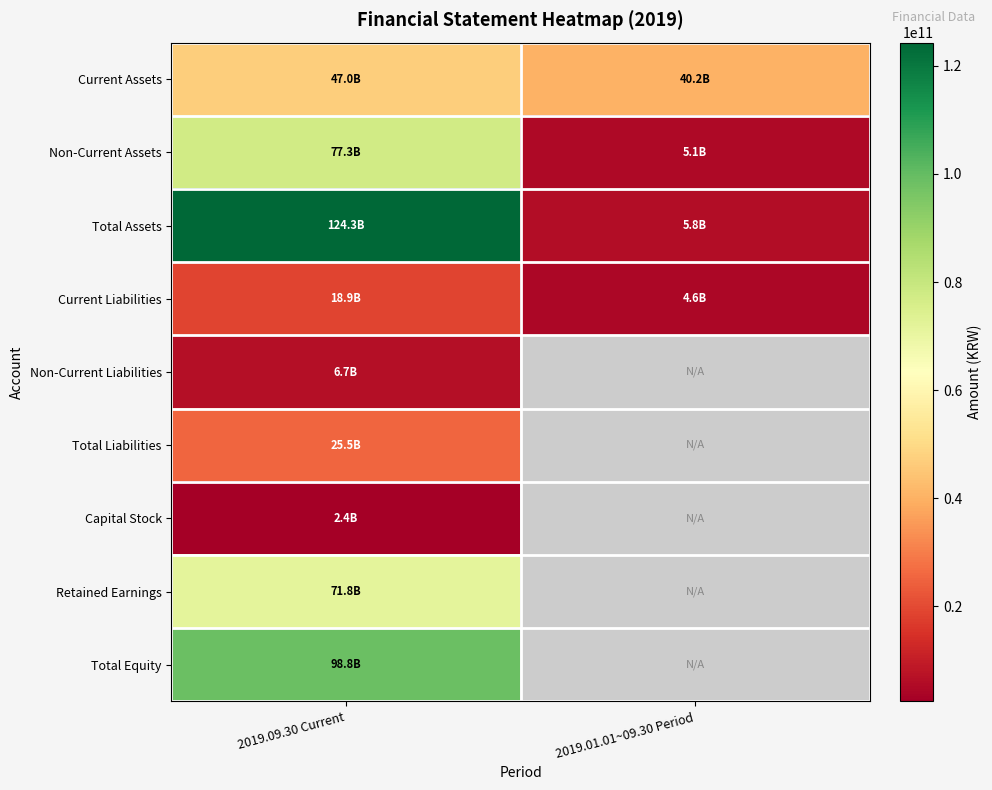

How many Non-Current Assets values are between 5089353221 and 77306919736?

2